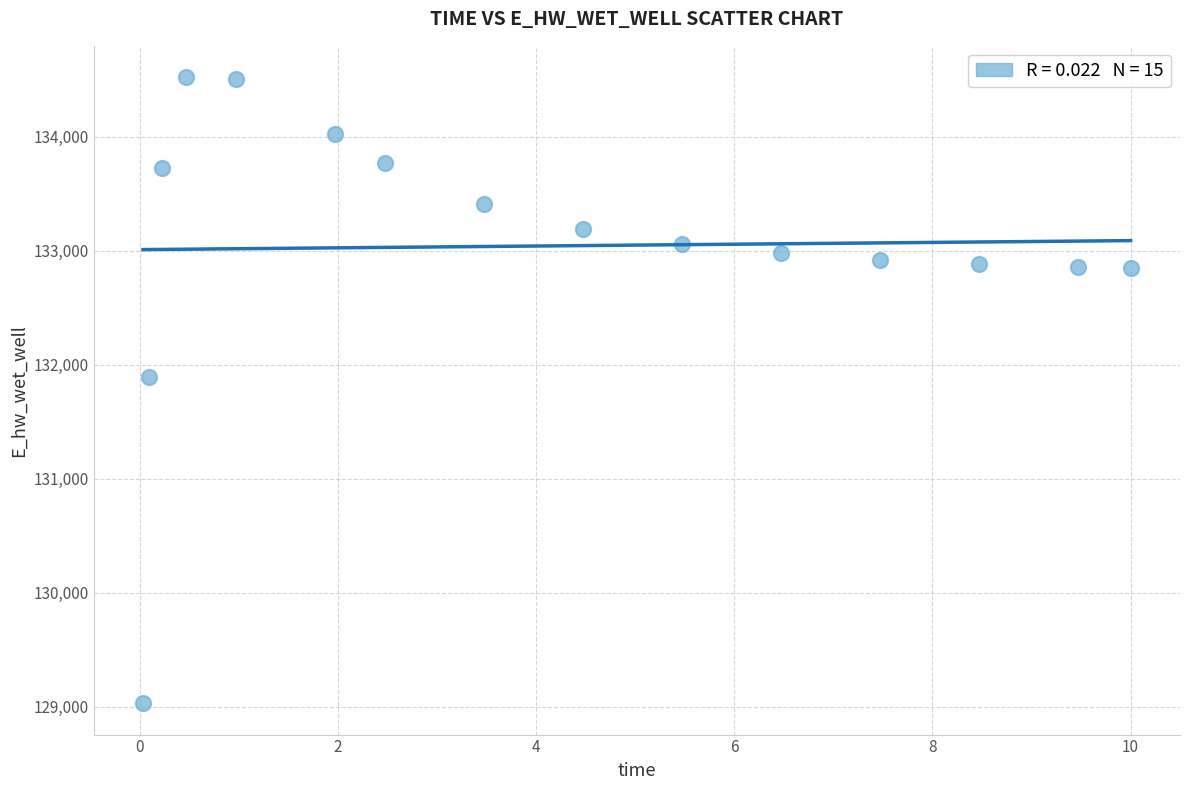

What is the range of X values (max minus min)?

10.0